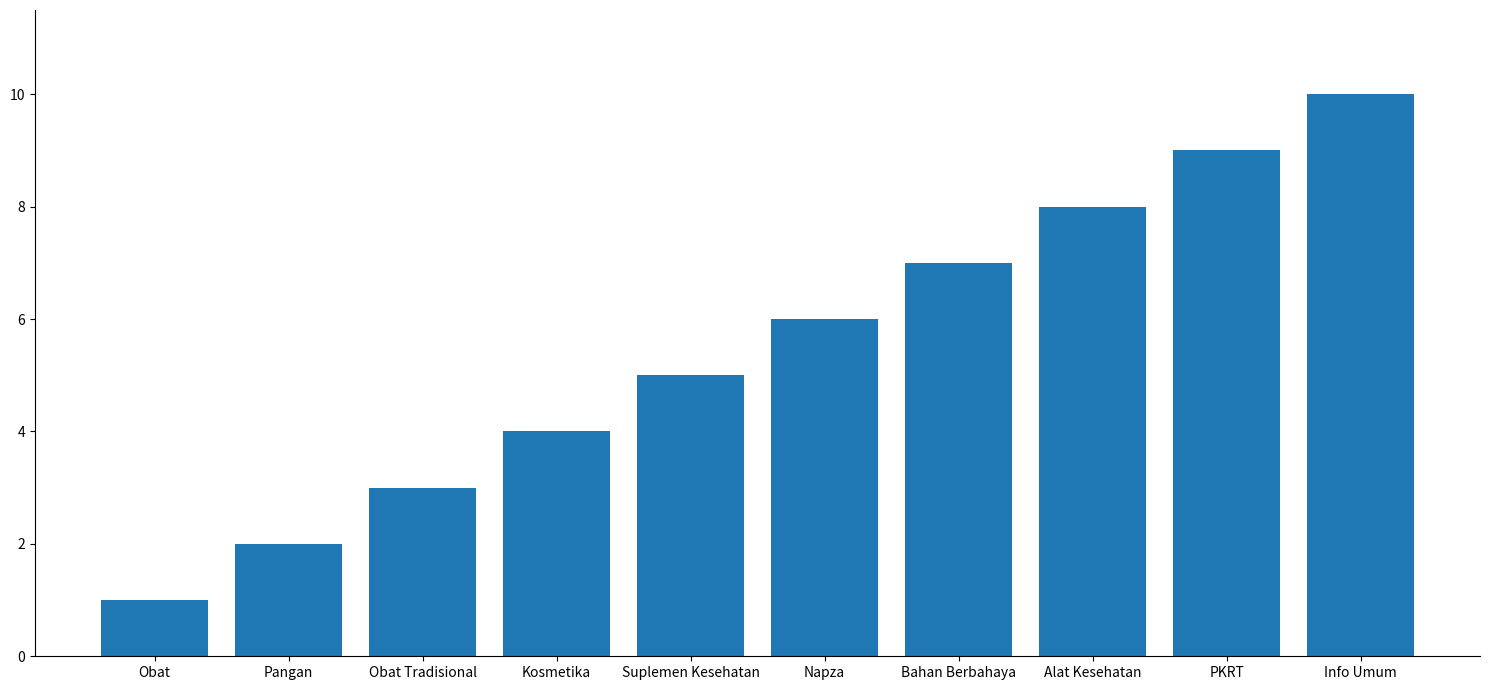

Approximately how many times larger is the value at PKRT compared to Napza?

1.5